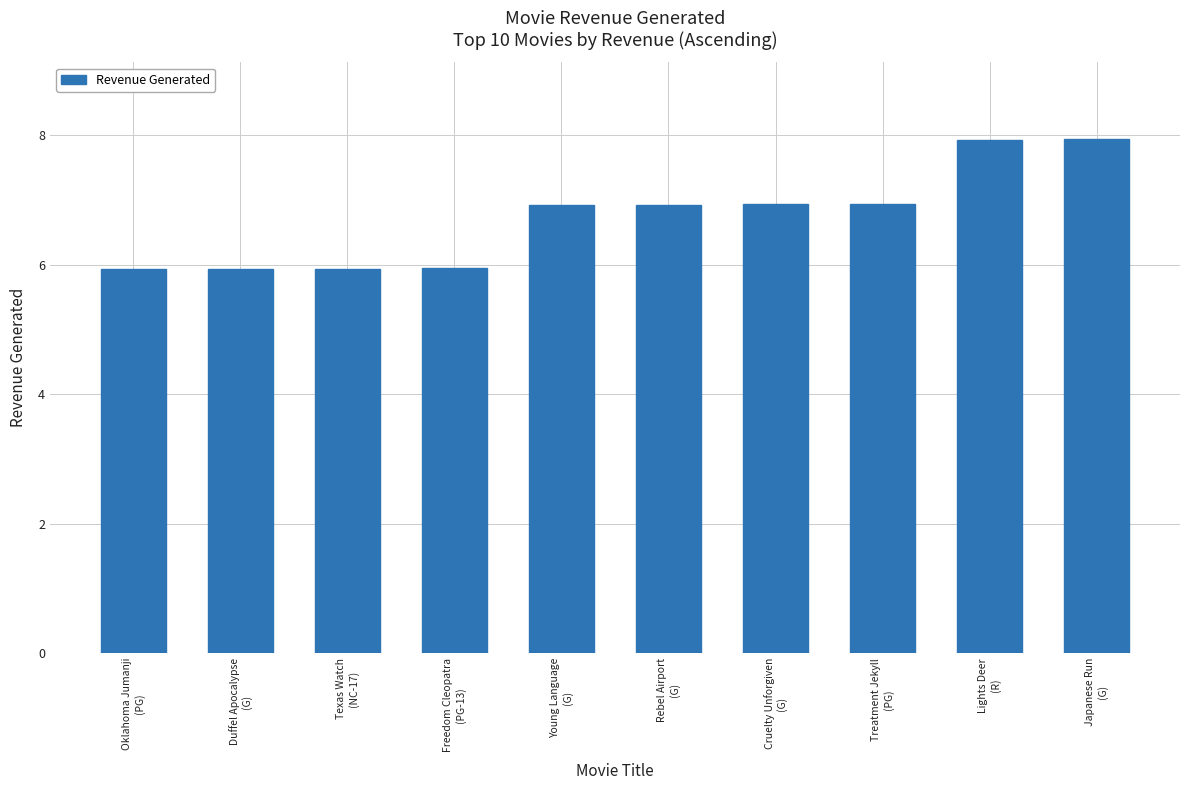

Is it true that the value at Freedom Cleopatra
(PG-13) is 6.0?

True